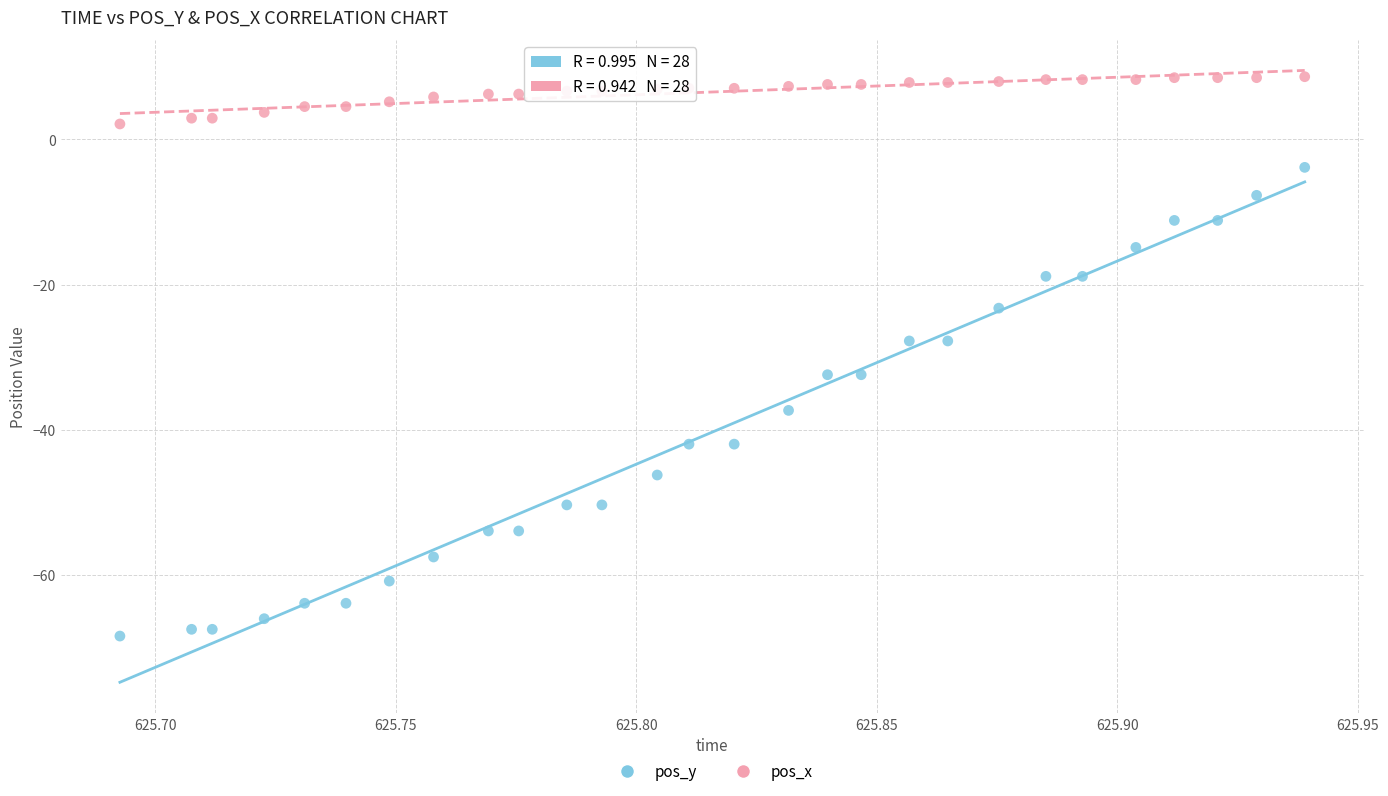

Which series has the largest Y range (max minus min)?

pos_y